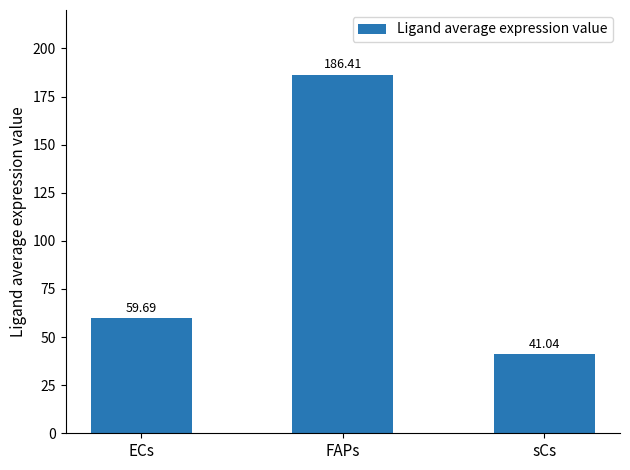

What is the minimum value shown in the chart?

41.0